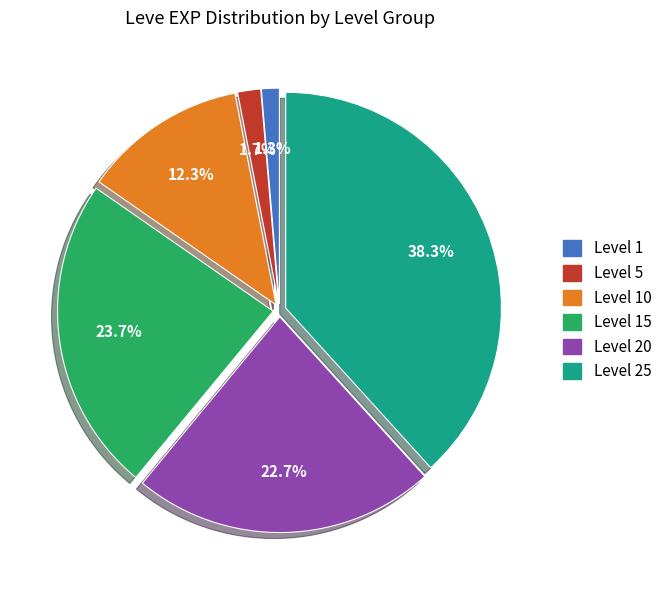

Does any single category account for the majority?

No